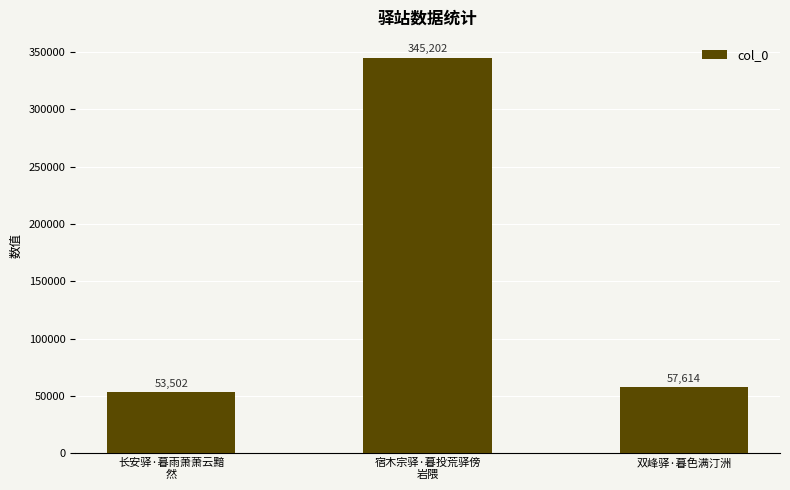

What is the value of the 2nd bar from the left?

345202